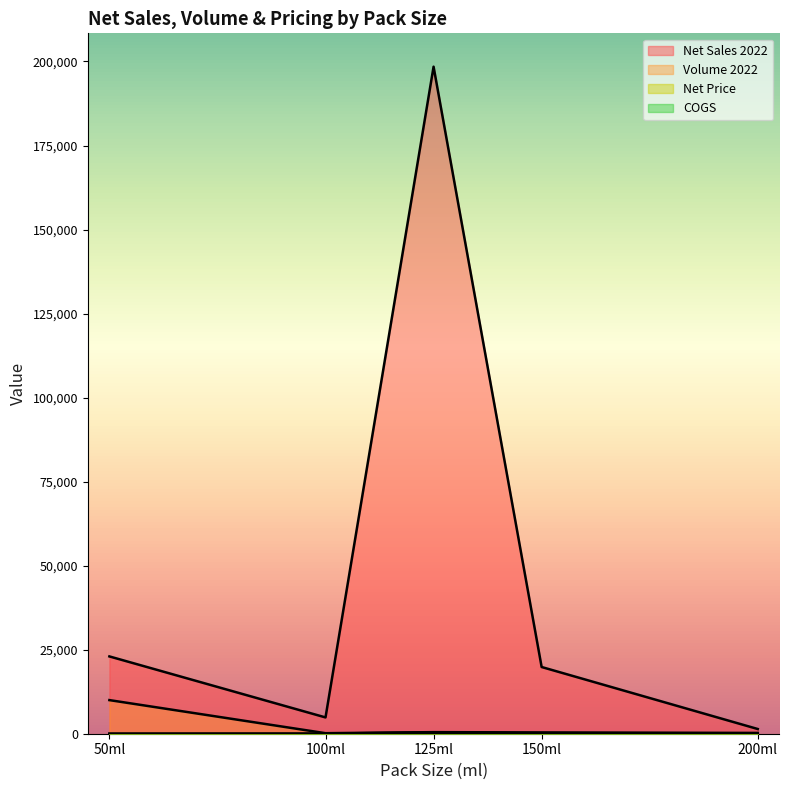

Reading right to left, extract all data points from this chart.

Net Sales 2022: 1400.8	19845.0	198450.4	4846.8	23000.0
Volume 2022: 233.5	389.1	466.9	156.3	10000.0
Net Price: 6.0	51.0	425.0	31.0	2.3
COGS: 17.0	15.0	13.0	9.0	0.7